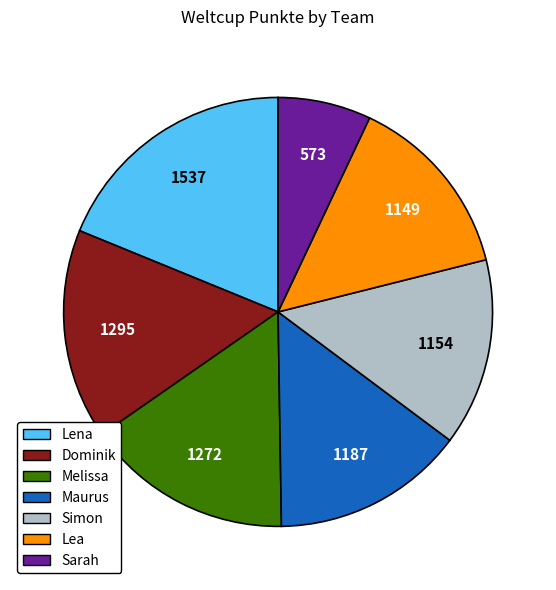

Is the sum of Simon and Maurus greater than half?

No